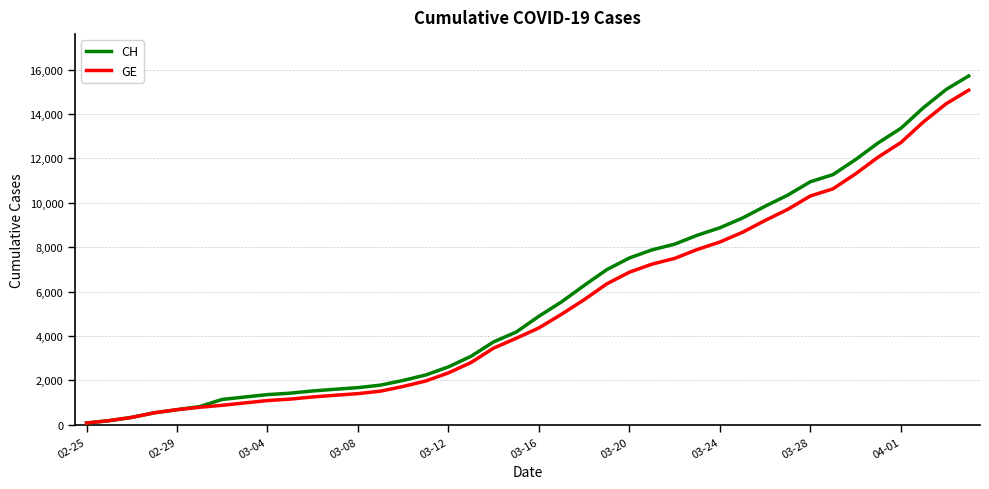

At how many categories does at least one series exceed 6173?

18